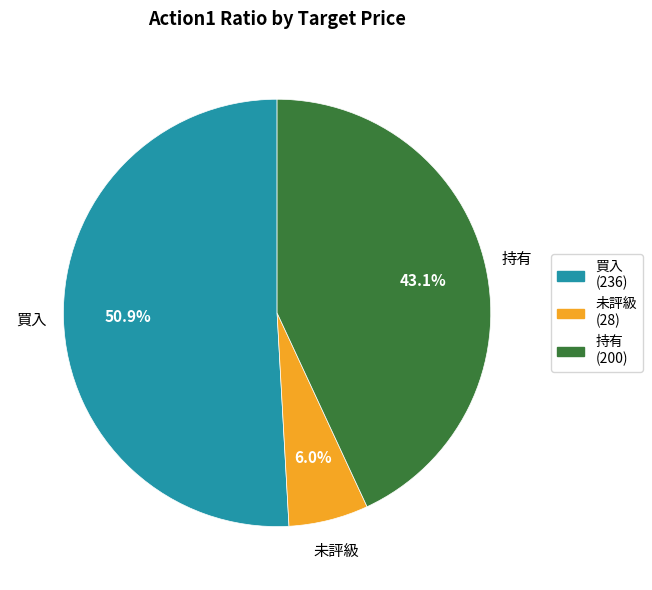

Does any single category account for the majority?

Yes